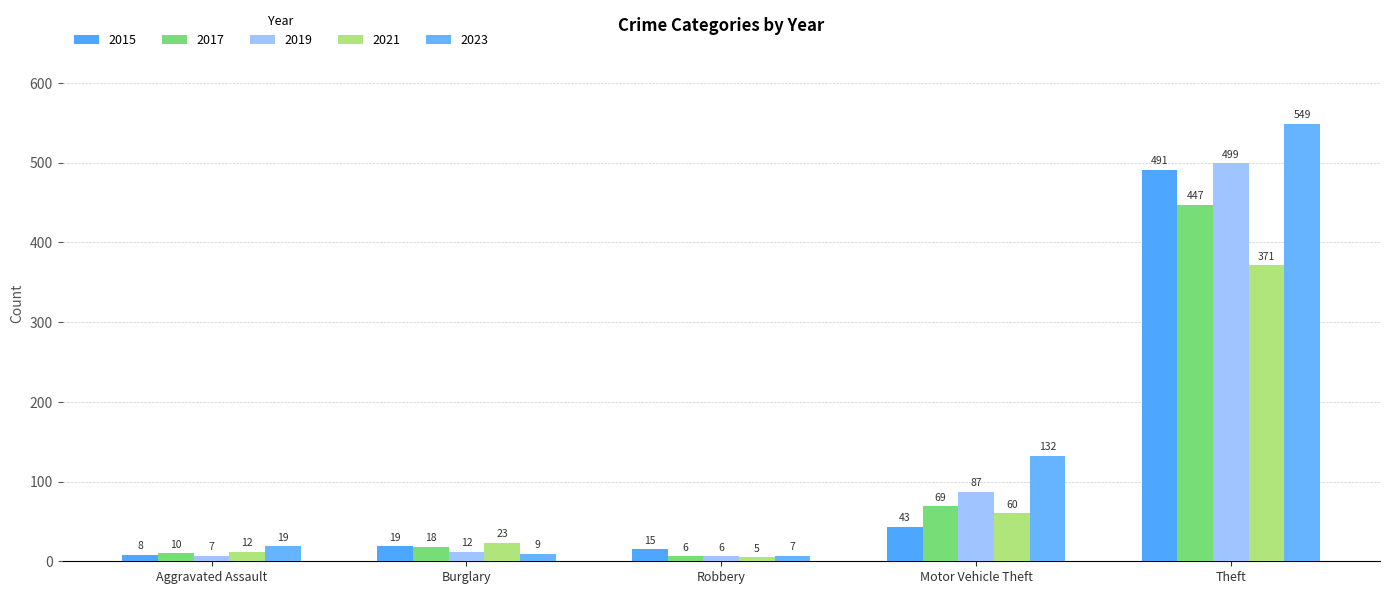

What is the difference between the 2015 values at Aggravated Assault and Robbery?

7